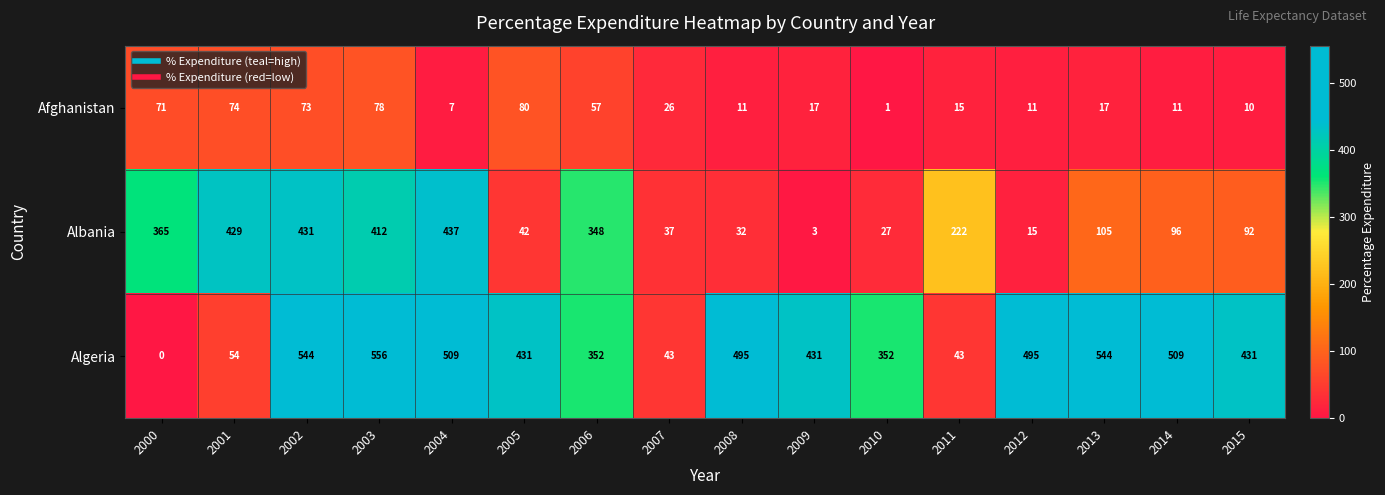

What is the maximum value for Afghanistan?

80